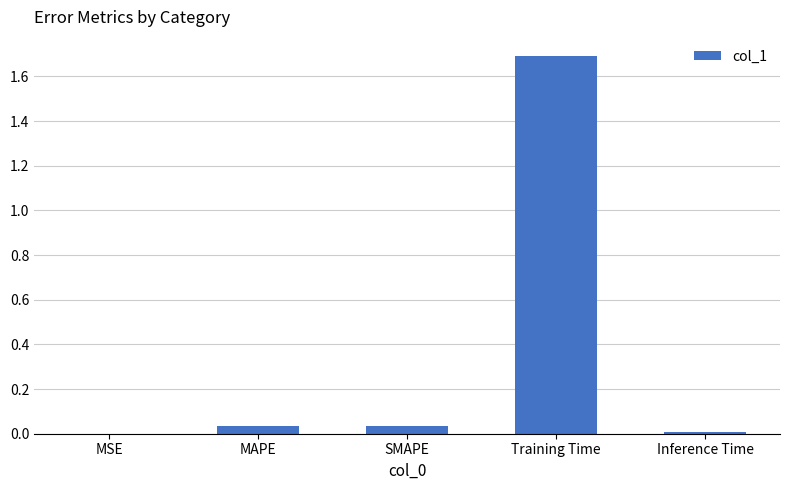

The value at Training Time is 1.7. True or false?

True